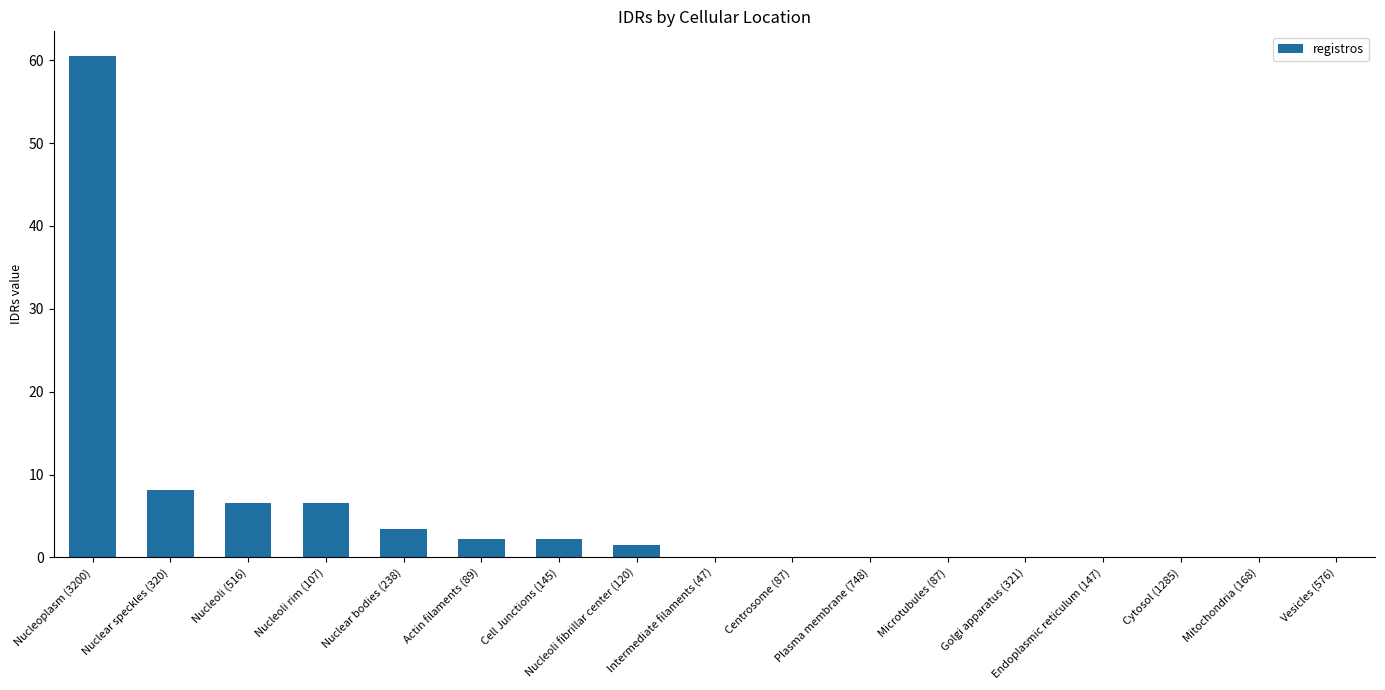

True or false: the data shows 2.2 at Actin filaments (89).

True